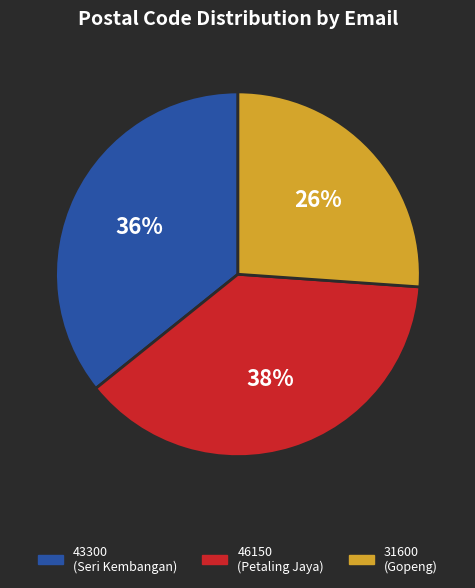

Which slice is the largest?

46150 (Petaling Jaya)